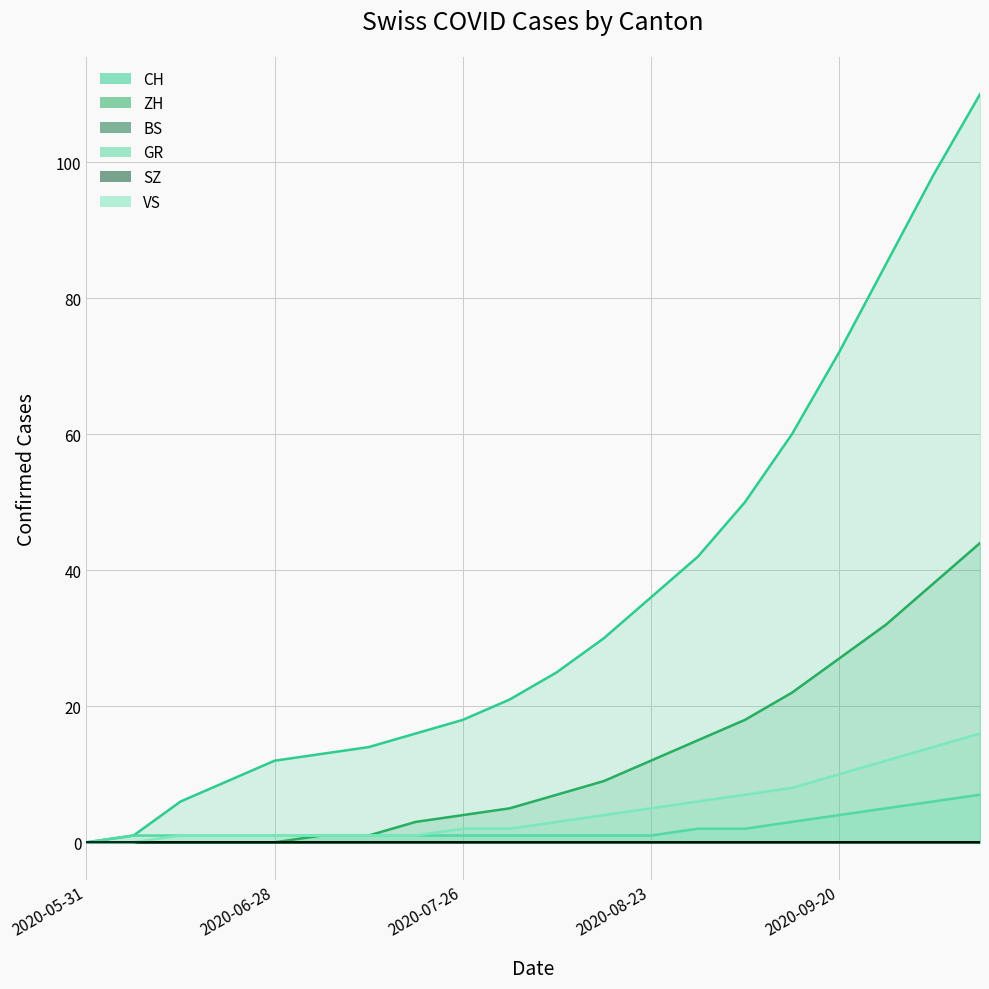

Does the chart have visible grid lines?

Yes